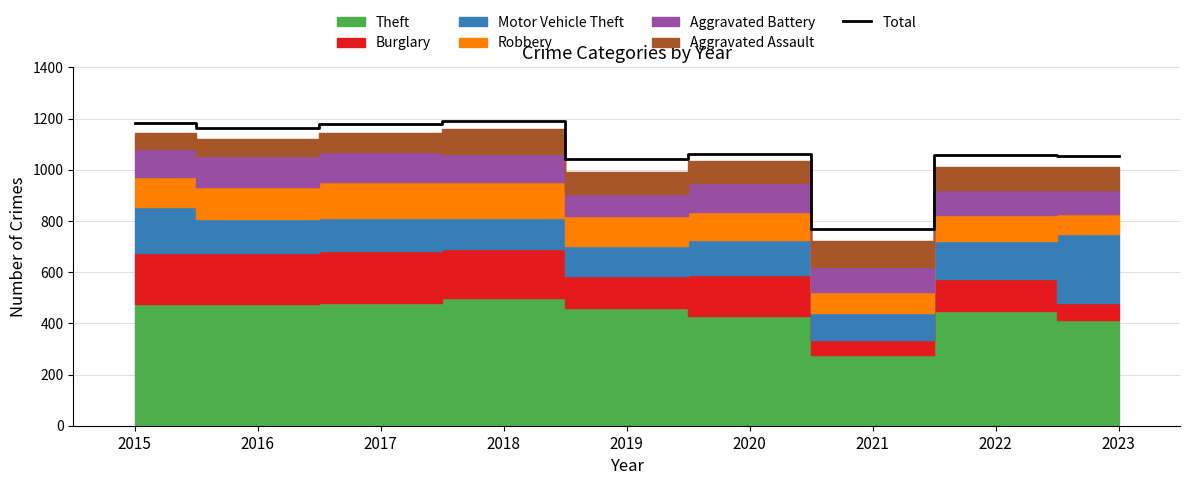

What is the minimum value shown in the chart?

769